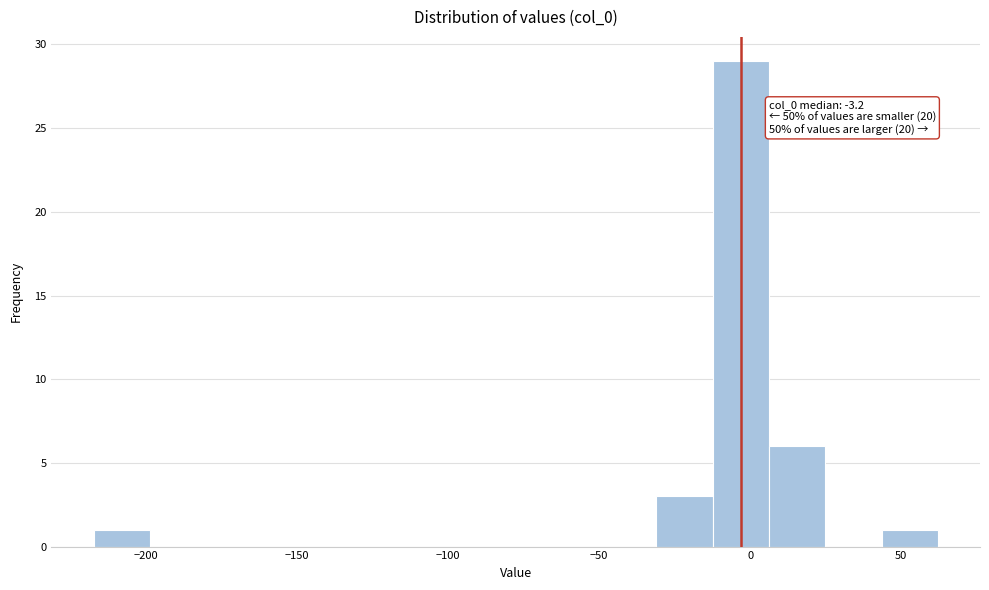

Read against the x-axis, roughly where is the centre of the tallest bar?

-5